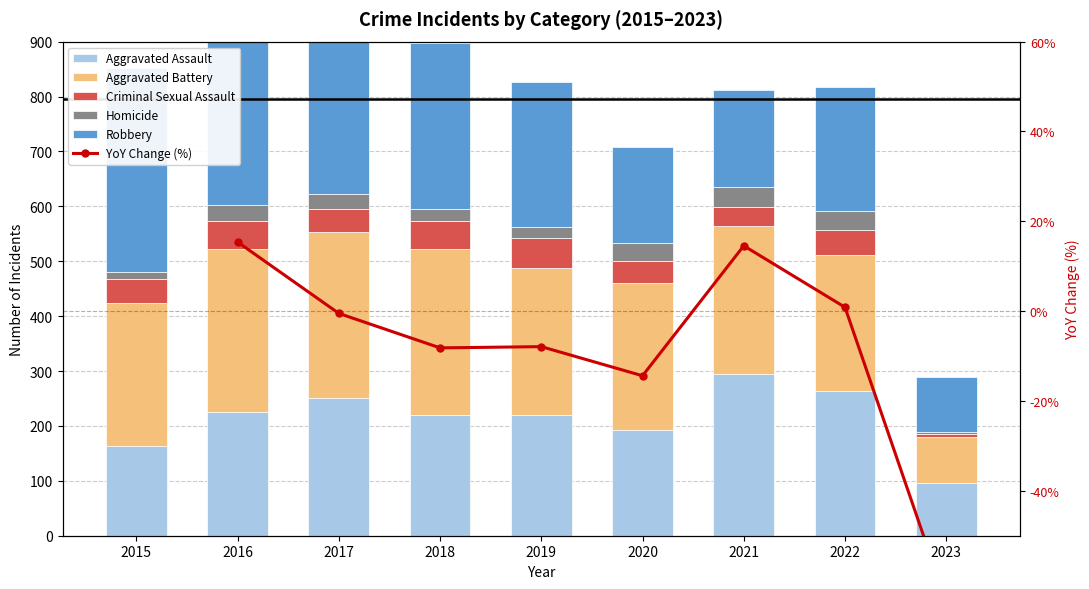

What is the difference between the highest and lowest values at 2016?

365.6